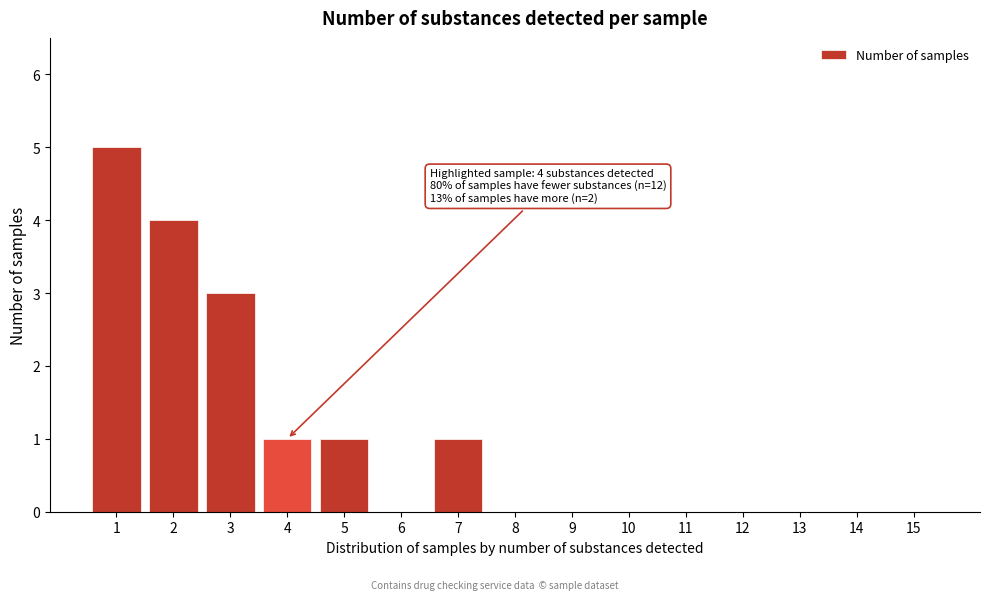

Reading left to right, extract all data points from this chart.

1=5	2=4	3=3	4=1	5=1	6=0	7=1	8=0	9=0	10=0	11=0	12=0	13=0	14=0	15=0